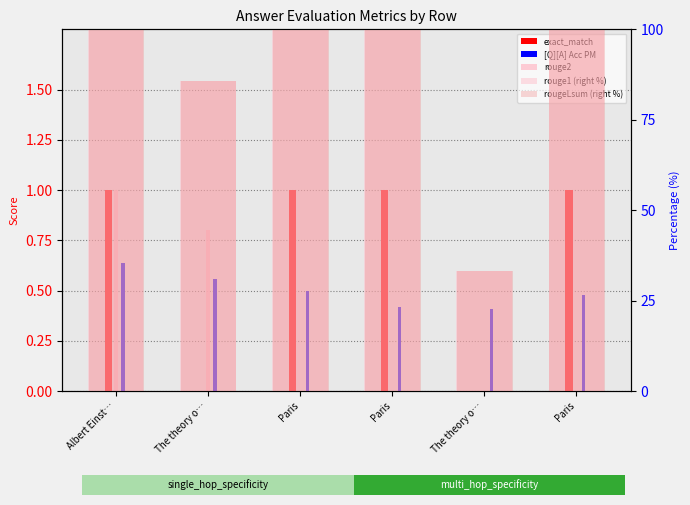

Rank the series at Paris from lowest to highest value.

rouge2, [Q][A] Acc PM, exact_match, rouge1 (right %), rougeLsum (right %)